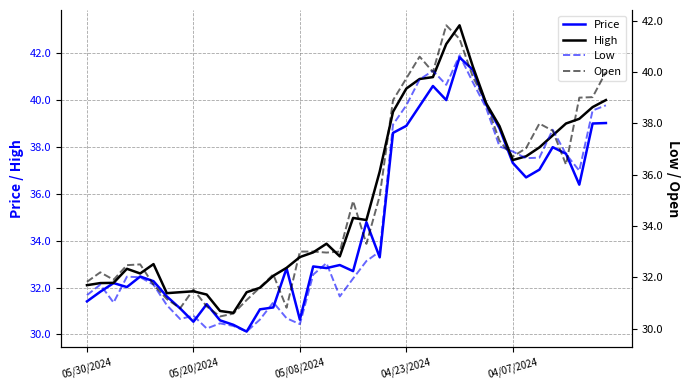

The value of High at 10 is 31.0. True or false?

True